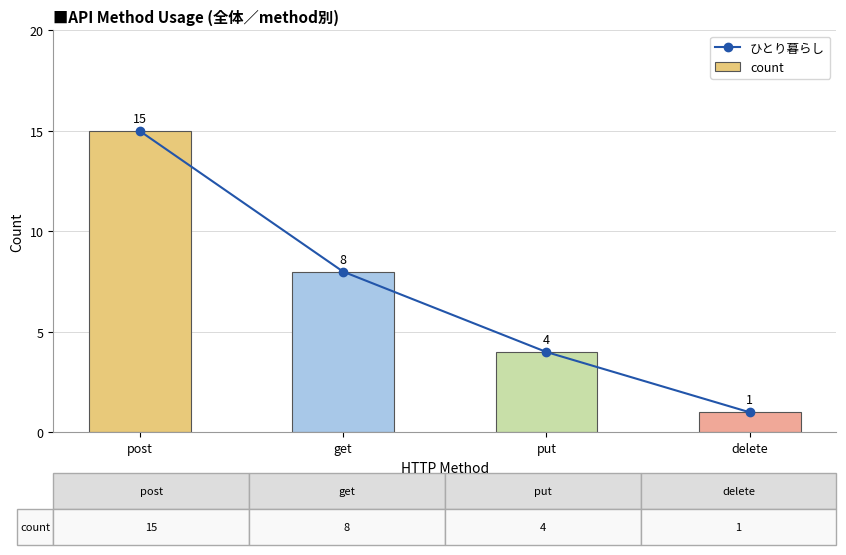

List the series in order of their peak value, lowest first.

ひとり暮らし, count